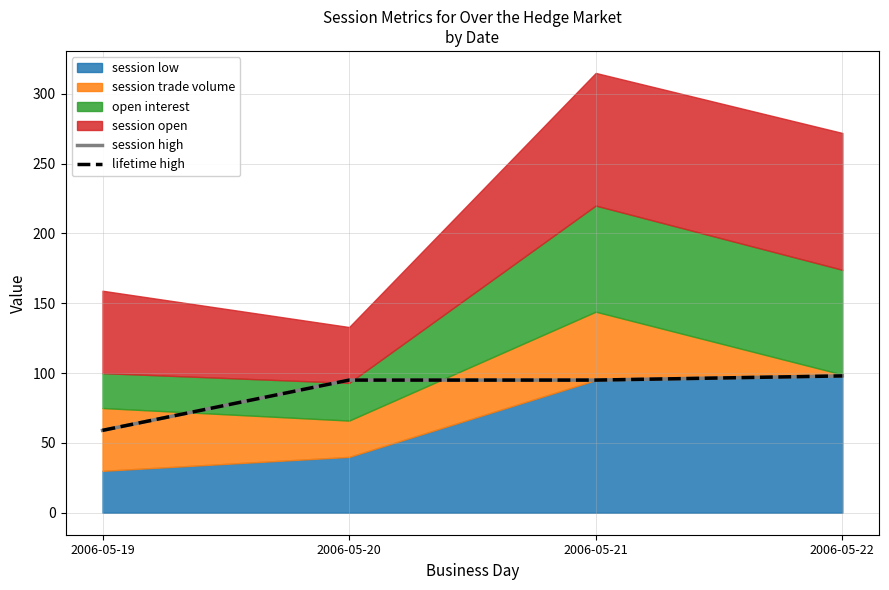

Which series has the largest total across all categories?

session high